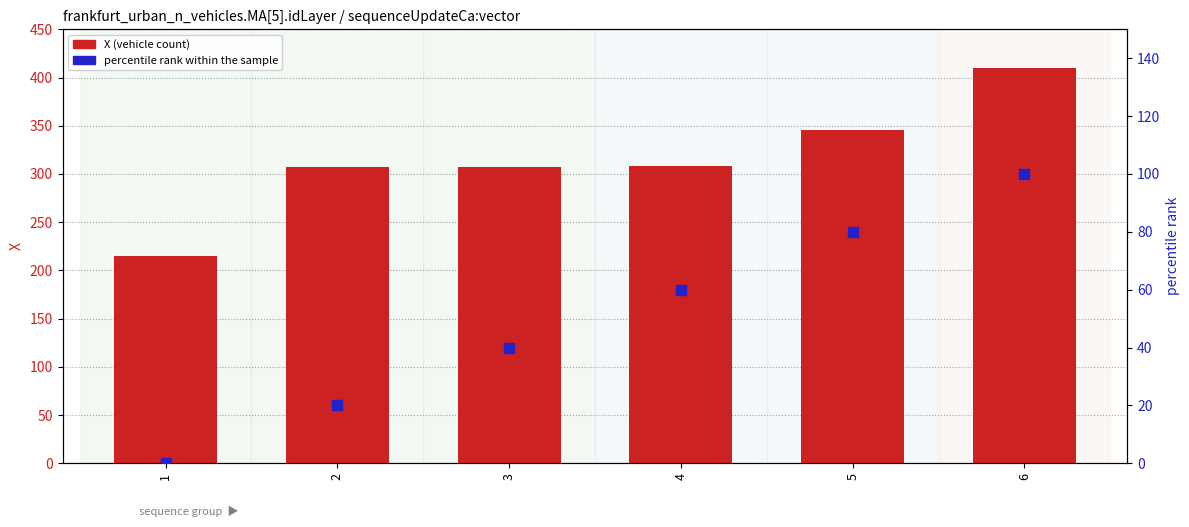

What are all the series names shown in the legend?

X (vehicle count), percentile rank within the sample